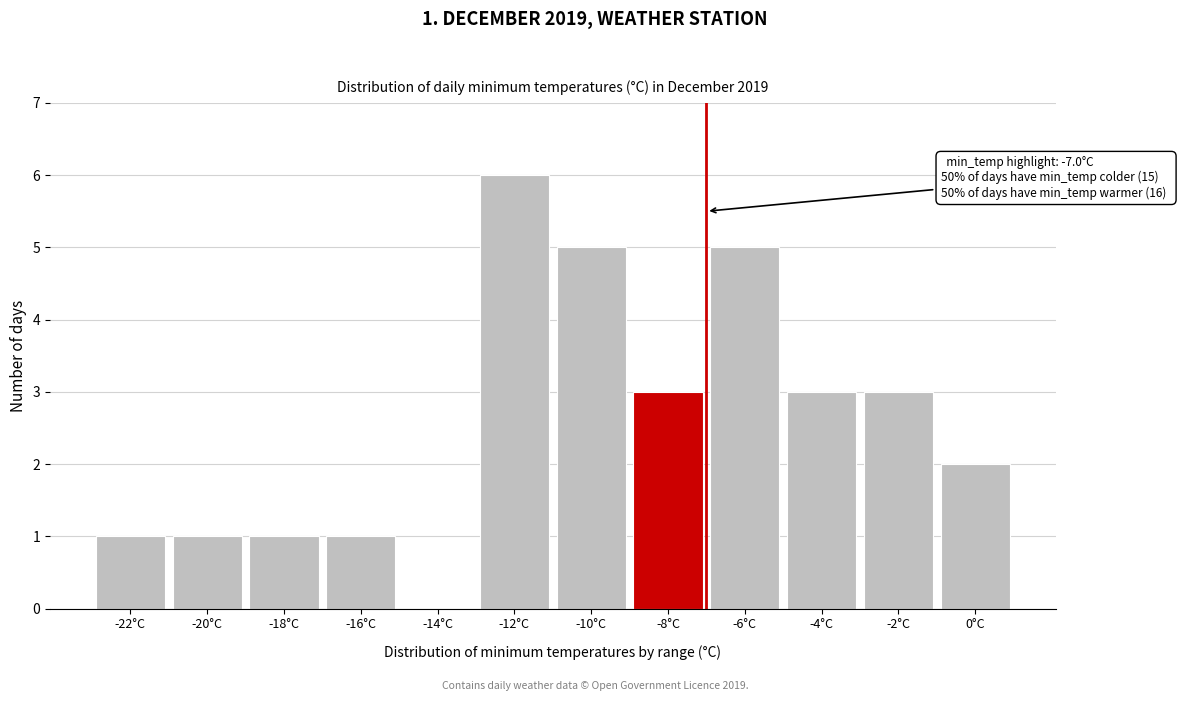

Reading left to right, transcribe all the data shown in this chart.

-22°C=1	-20°C=1	-18°C=1	-16°C=1	-14°C=0	-12°C=6	-10°C=5	-8°C=3	-6°C=5	-4°C=3	-2°C=3	0°C=2